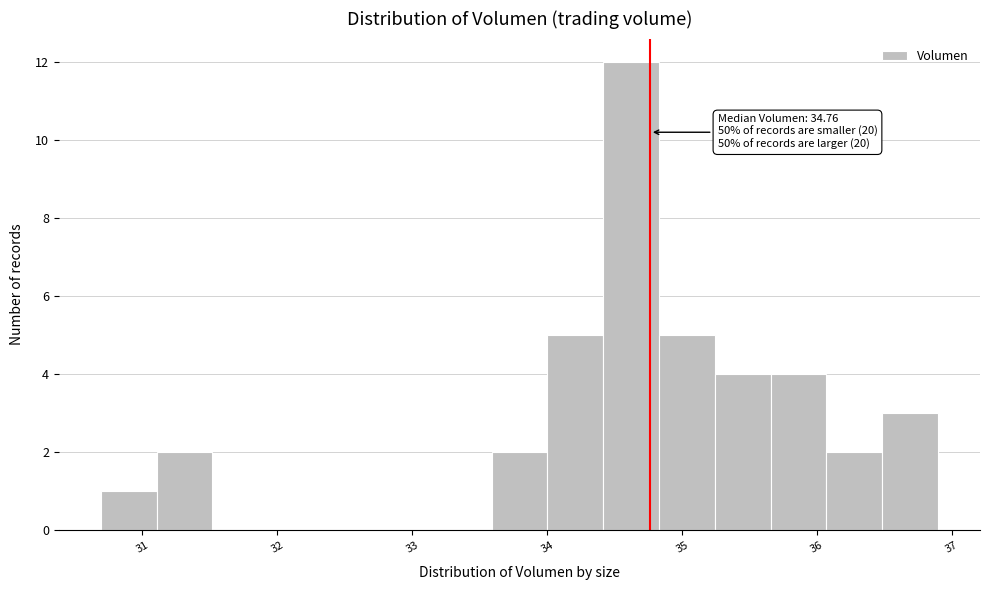

Which range on the x-axis has the tallest bar?

34.4 to 34.8